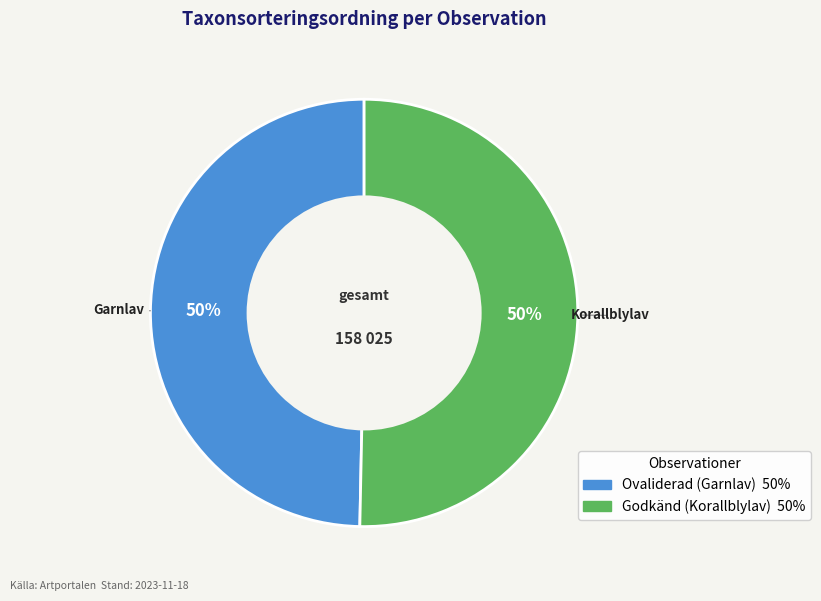

To the nearest percent, what is the average slice percentage?

50%